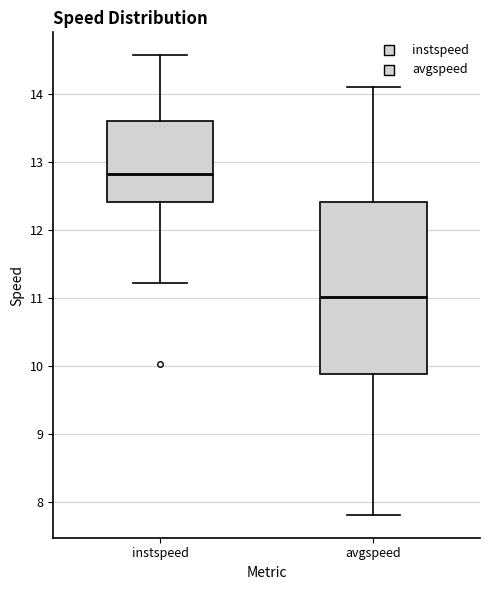

Where is the upper edge of the box for instspeed on the y-axis? The values are not printed on the chart, so give them approximately, as read against the axis.

13.6